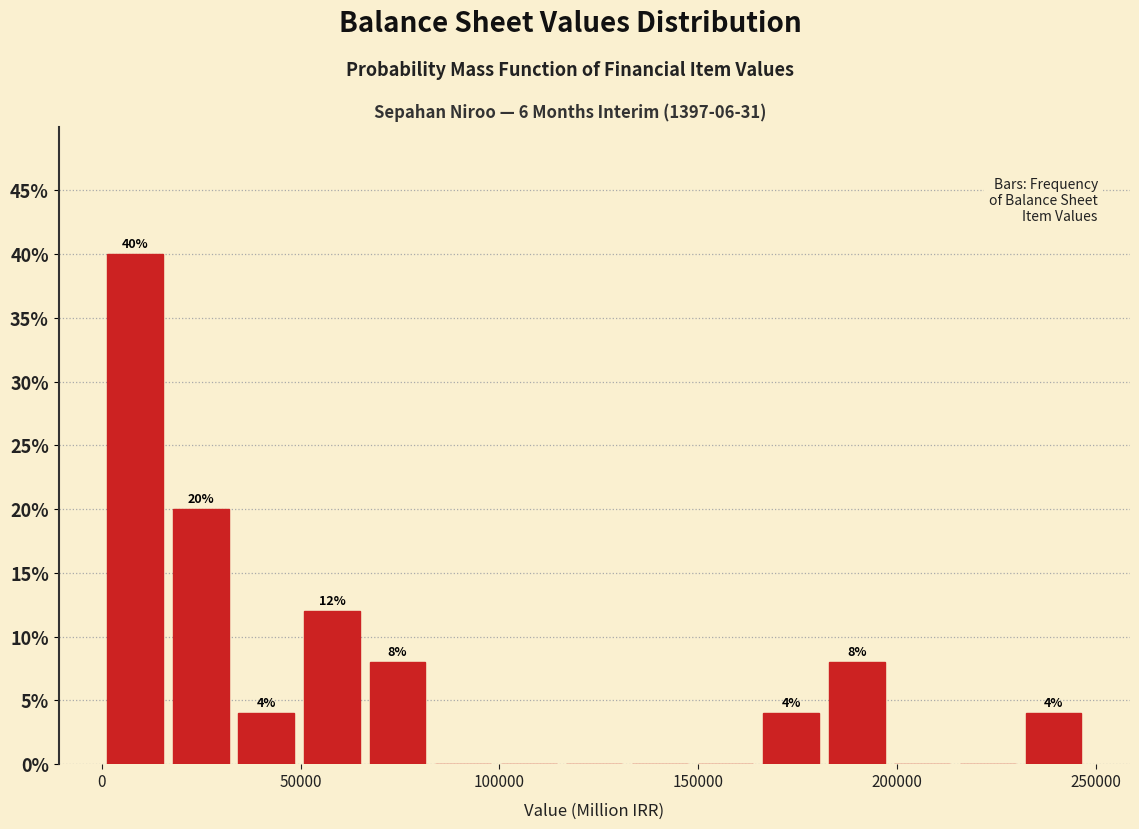

Read against the x-axis, roughly where is the centre of the tallest bar?

10000